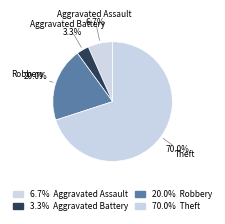

How many slices are in this pie chart?

4